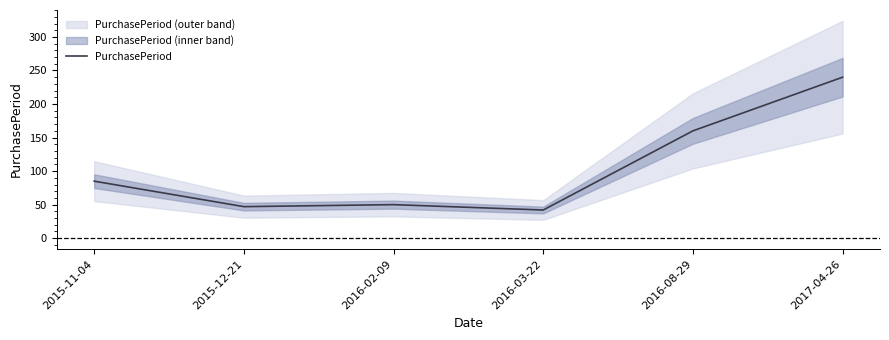

List the labels in order of value, smallest first.

2016-03-22, 2015-12-21, 2016-02-09, 2015-11-04, 2016-08-29, 2017-04-26